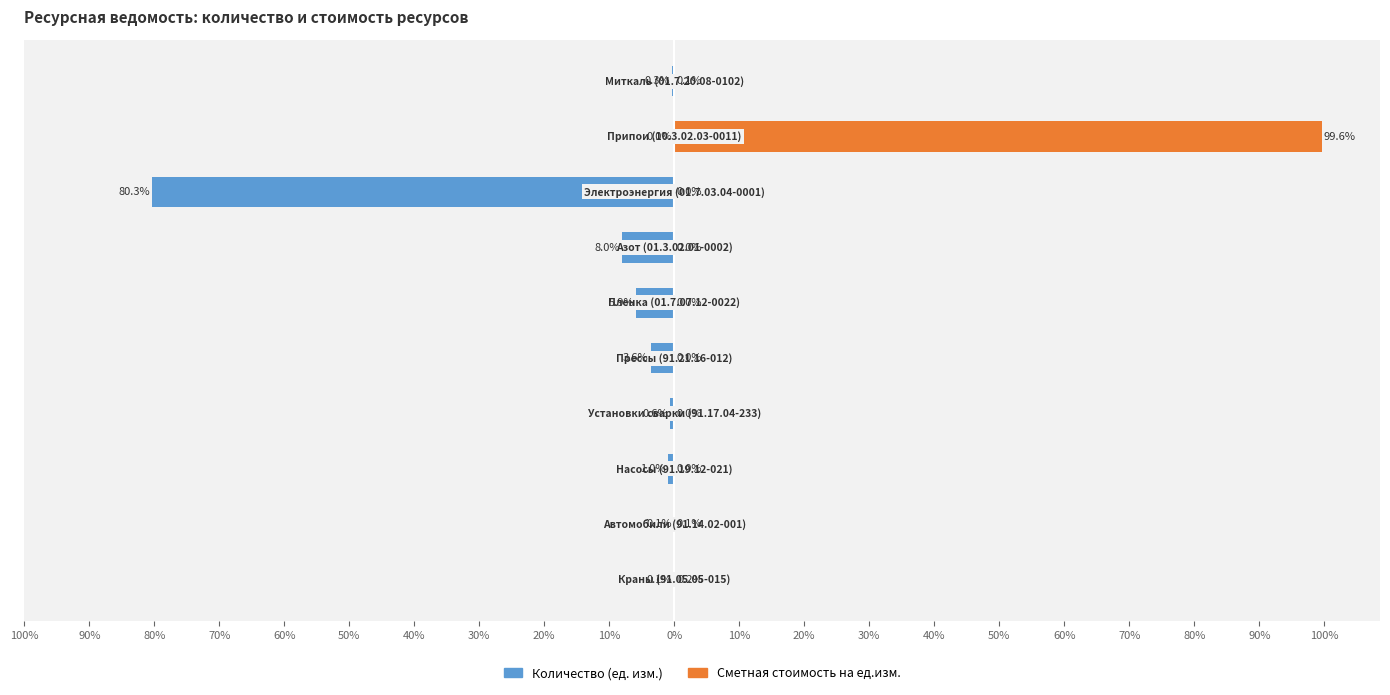

Does the chart contain any negative values?

Yes